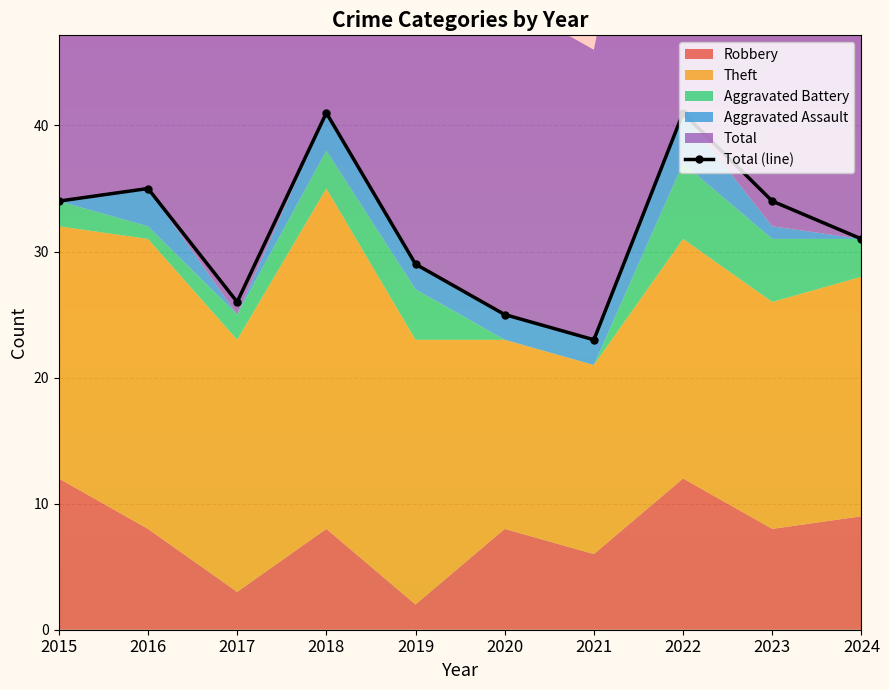

How many interior local peaks (higher than both neighbors) does the data have?

3